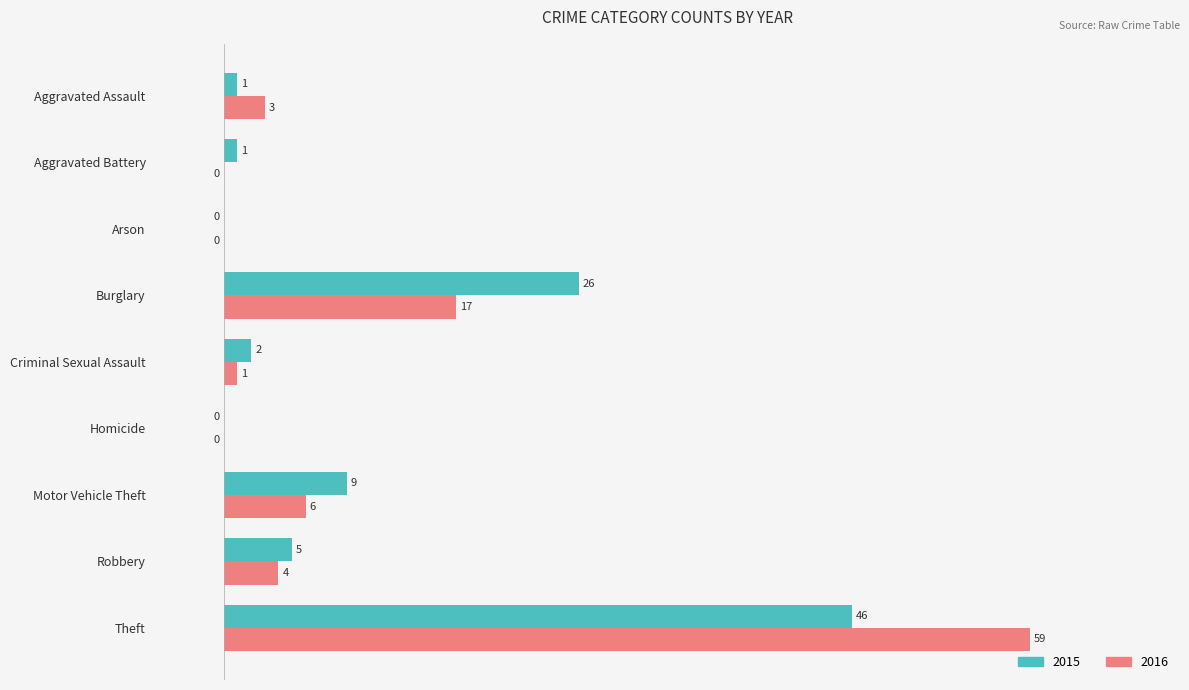

Is it true that 2015 equals 46 at Theft?

True